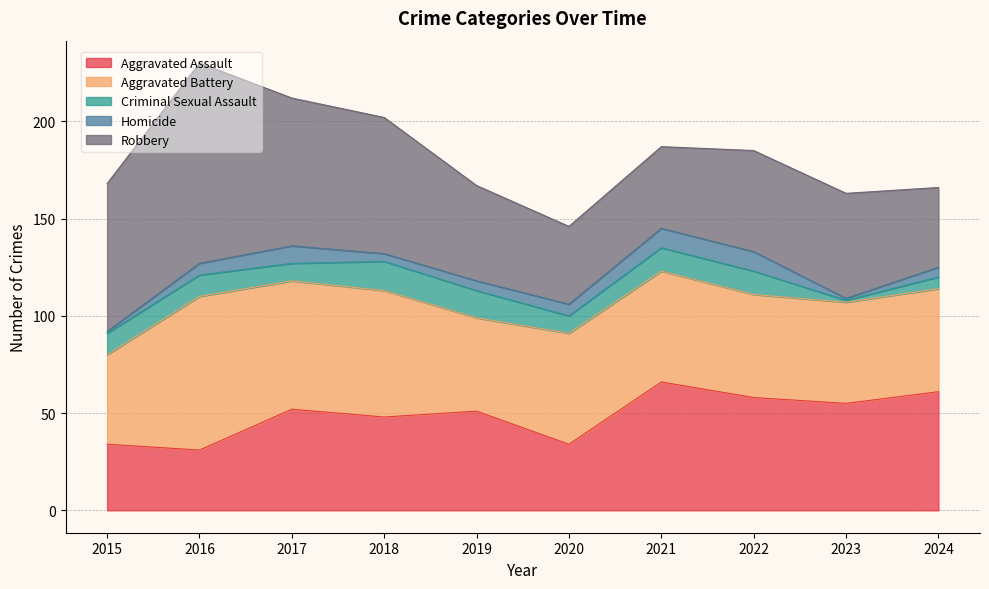

How many interior local peaks does the Robbery series have?

2